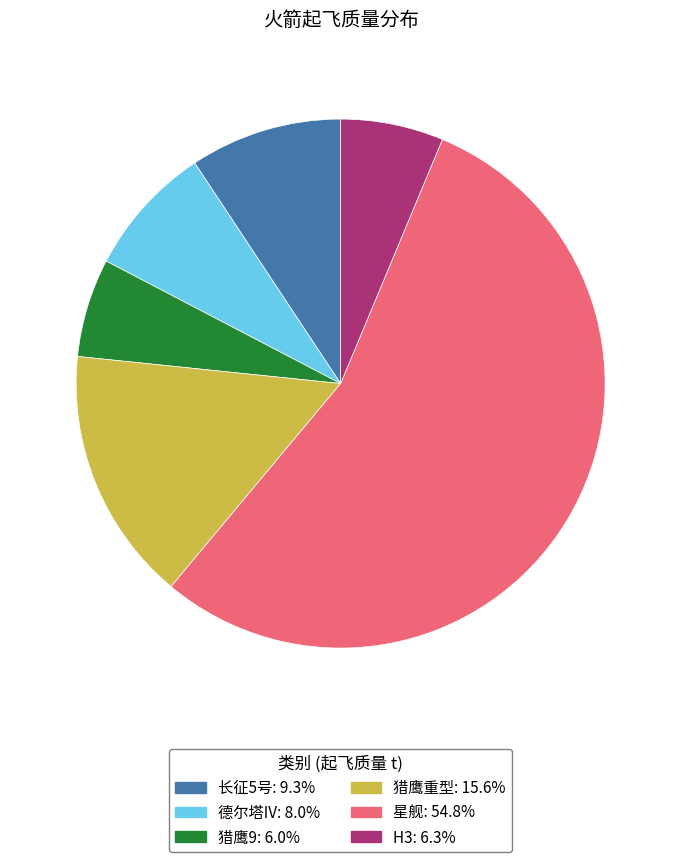

How many segments does this pie chart have?

6